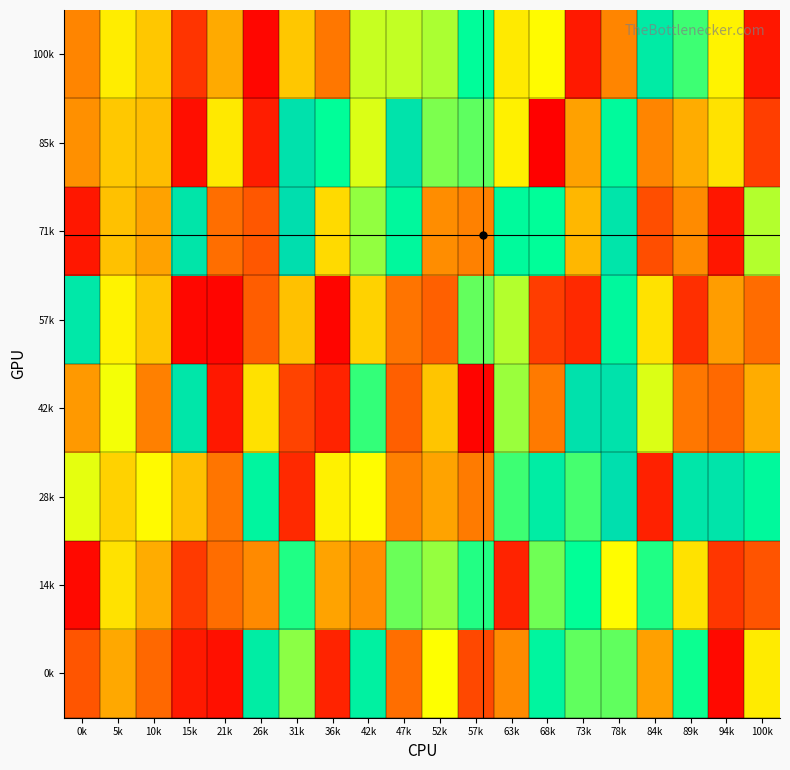

Reading left to right, what are all the values shown in this chart?

0k: 0k=168401	5k=407996	10k=207628	15k=52444	21k=34534	26k=891112	31k=691052	36k=71021	42k=867591	47k=227042	52k=601170	57k=142736	63k=315057	68k=849727	73k=723400	78k=722760	84k=382998	89k=790951	94k=21132	100k=555005
14k: 0k=19895	5k=536312	10k=414679	15k=115746	21k=226513	26k=316163	31k=775311	36k=391866	42k=331455	47k=716749	52k=681808	57k=772771	63k=70774	68k=712501	73k=798775	78k=594454	84k=775354	89k=535674	94k=109156	100k=167355
28k: 0k=619976	5k=500171	10k=589284	15k=459925	21k=248999	26k=851123	31k=82201	36k=569335	42k=595261	47k=281999	52k=391998	57k=267798	63k=750124	68k=890090	73k=744752	78k=966545	84k=67699	89k=929321	94k=937258	100k=829460
42k: 0k=362997	5k=607862	10k=282924	15k=924026	21k=50524	26k=534068	31k=133256	36k=71307	42k=758760	47k=187981	52k=472055	57k=11026	63k=679042	68k=265509	73k=954690	78k=946288	84k=627887	89k=256626	94k=212824	100k=414629
57k: 0k=918495	5k=572668	10k=472296	15k=17259	21k=13109	26k=184351	31k=461996	36k=13243	42k=500590	47k=244180	52k=191406	57k=721273	63k=659813	68k=121290	73k=82799	78k=833699	84k=536142	89k=94710	94k=373369	100k=221615
71k: 0k=48728	5k=462702	10k=389031	15k=931158	21k=226626	26k=172976	31k=968223	36k=517712	42k=684403	47k=834303	52k=324007	57k=288514	63k=824919	68k=799873	73k=439837	78k=934372	84k=155918	89k=320202	94k=44993	100k=660090
85k: 0k=334921	5k=478171	10k=454201	15k=30233	21k=550984	26k=58799	31k=953335	36k=803329	42k=627549	47k=941992	52k=702985	57k=726267	63k=568448	68k=5099	73k=386451	78k=826046	84k=299038	89k=414149	94k=536780	100k=123689
100k: 0k=298625	5k=558733	10k=474692	15k=105314	21k=410844	26k=14929	31k=475983	36k=255384	42k=643232	47k=647606	52k=665797	57k=809159	63k=553007	68k=591991	73k=51606	78k=299762	84k=899766	89k=751440	94k=573992	100k=48739